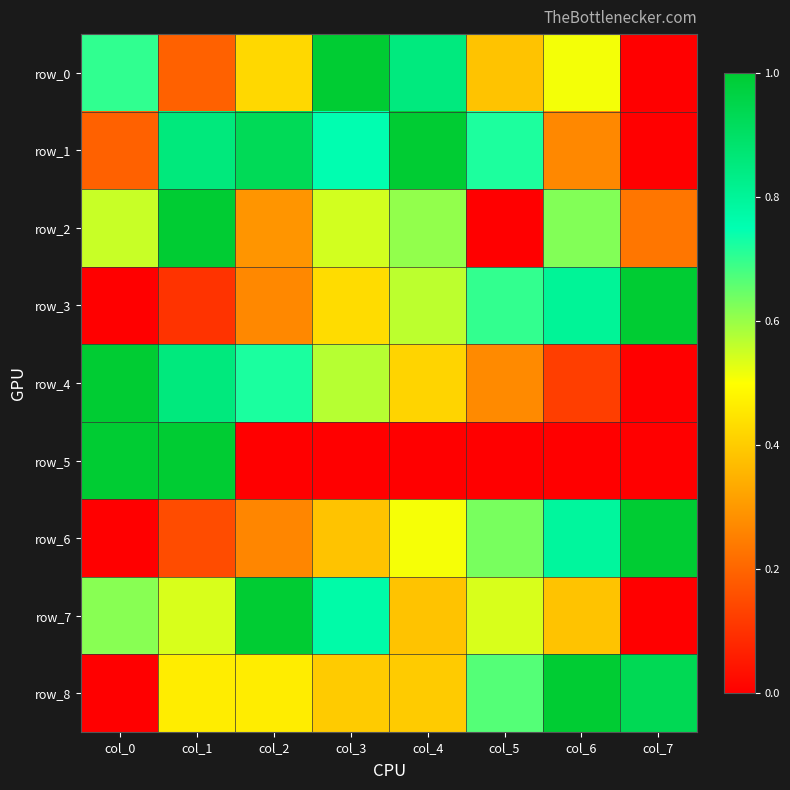

Reading left to right, transcribe all the data shown in this chart.

row_0: col_0=0.7	col_1=0.2	col_2=0.4	col_3=1.0	col_4=0.9	col_5=0.4	col_6=0.5	col_7=0.0
row_1: col_0=0.2	col_1=0.9	col_2=0.9	col_3=0.8	col_4=1.0	col_5=0.7	col_6=0.3	col_7=0.0
row_2: col_0=0.6	col_1=1.0	col_2=0.3	col_3=0.5	col_4=0.6	col_5=0.0	col_6=0.6	col_7=0.2
row_3: col_0=0.0	col_1=0.1	col_2=0.3	col_3=0.4	col_4=0.6	col_5=0.7	col_6=0.8	col_7=1.0
row_4: col_0=1.0	col_1=0.9	col_2=0.7	col_3=0.6	col_4=0.4	col_5=0.3	col_6=0.1	col_7=0.0
row_5: col_0=1.0	col_1=1.0	col_2=0.0	col_3=0.0	col_4=0.0	col_5=0.0	col_6=0.0	col_7=0.0
row_6: col_0=0.0	col_1=0.2	col_2=0.3	col_3=0.4	col_4=0.5	col_5=0.6	col_6=0.8	col_7=1.0
row_7: col_0=0.6	col_1=0.5	col_2=1.0	col_3=0.8	col_4=0.4	col_5=0.5	col_6=0.4	col_7=0.0
row_8: col_0=0.0	col_1=0.5	col_2=0.5	col_3=0.4	col_4=0.4	col_5=0.7	col_6=1.0	col_7=0.9